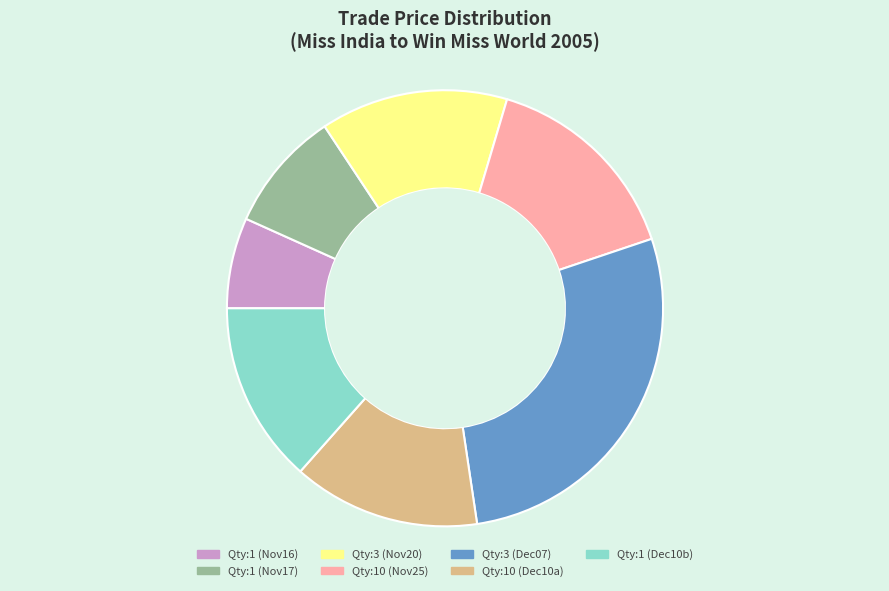

Which slice is the largest?

Qty:3 (Dec07)